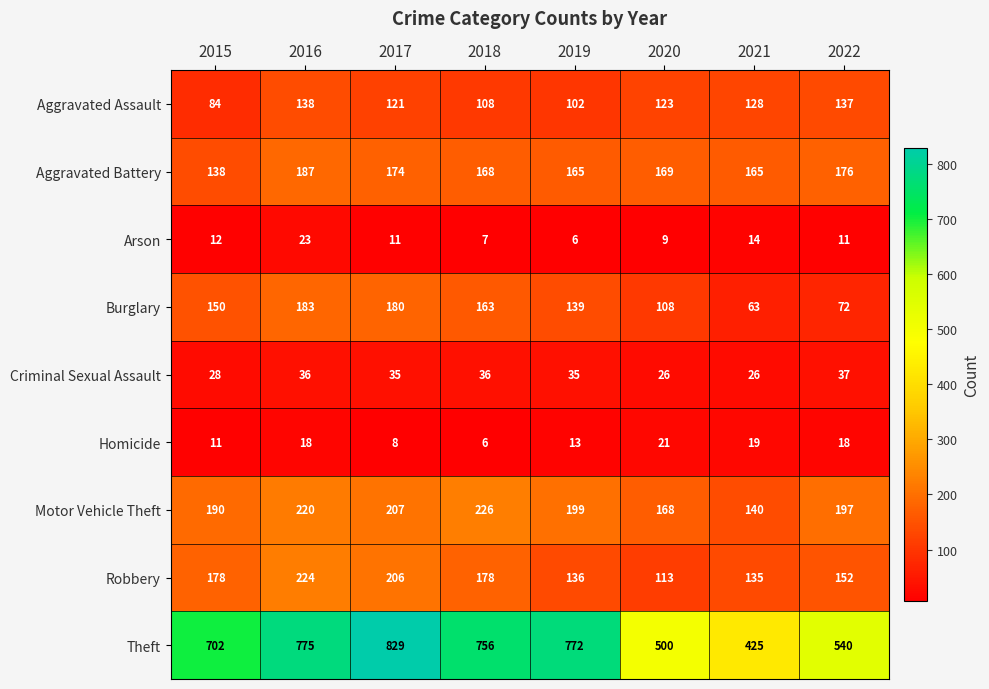

How many categories are shown in the chart?

8